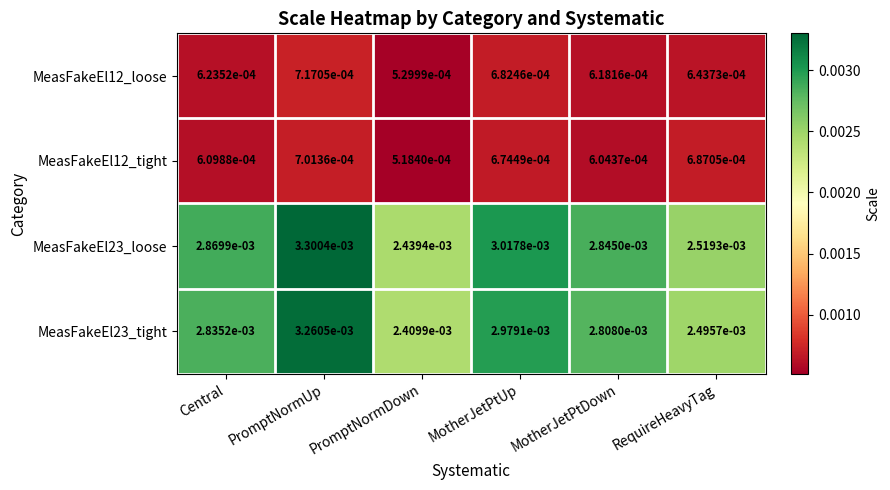

Rank the series by their maximum value, from lowest to highest.

MeasFakeEl12_tight, MeasFakeEl12_loose, MeasFakeEl23_tight, MeasFakeEl23_loose